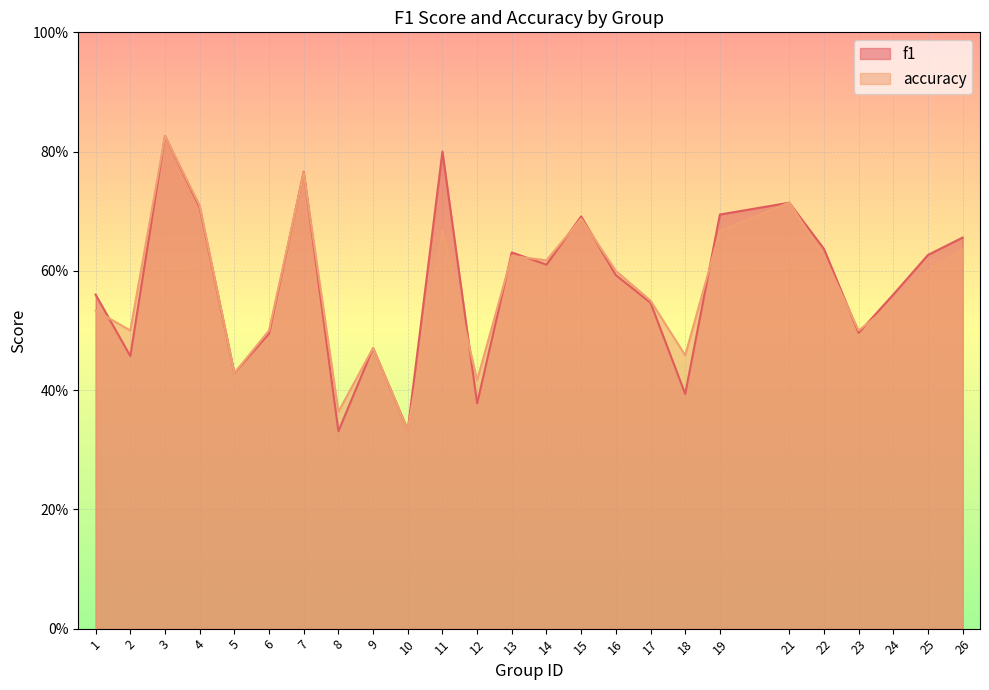

How many times do accuracy and f1 cross each other?

11